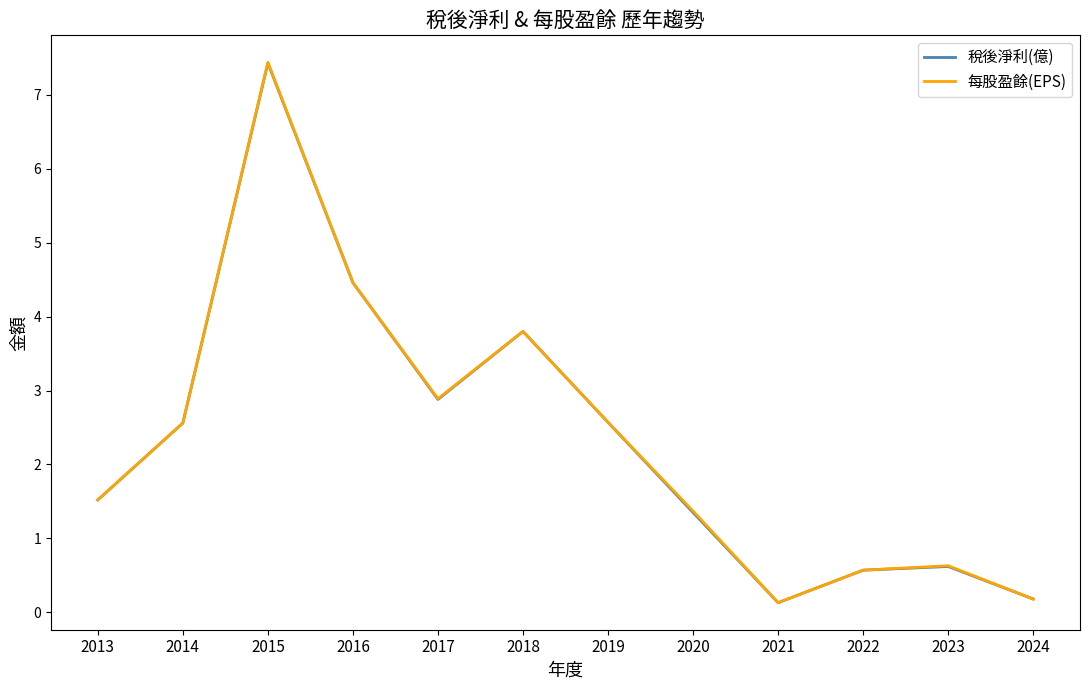

The value of 每股盈餘(EPS) at 2019 is 2.6. True or false?

True